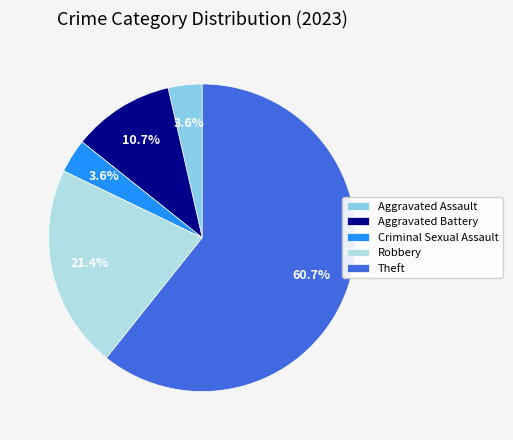

Which slice represents more than half of the pie?

Theft